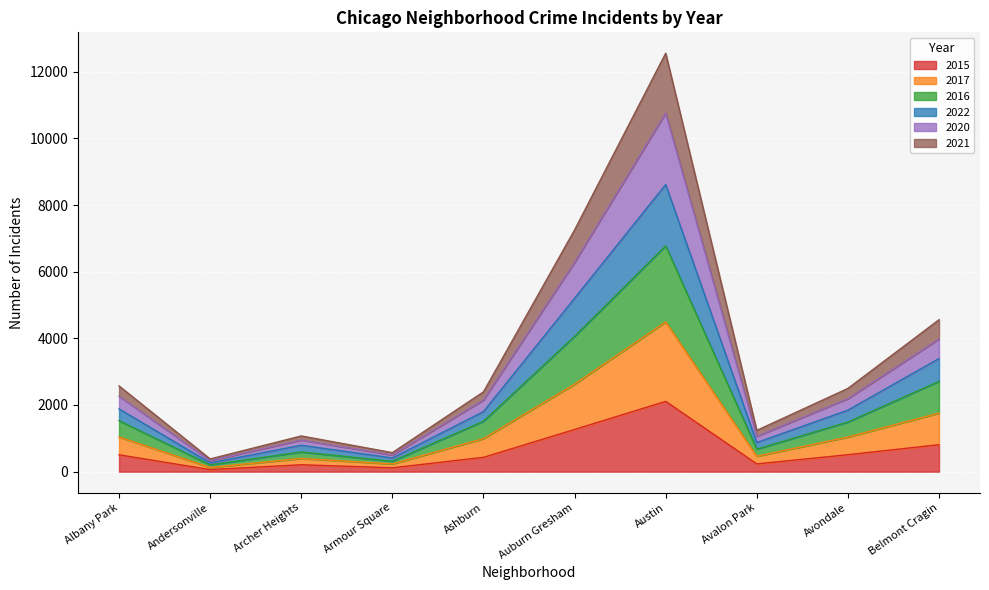

Is it true that 2015 equals 1265 at Auburn Gresham?

True